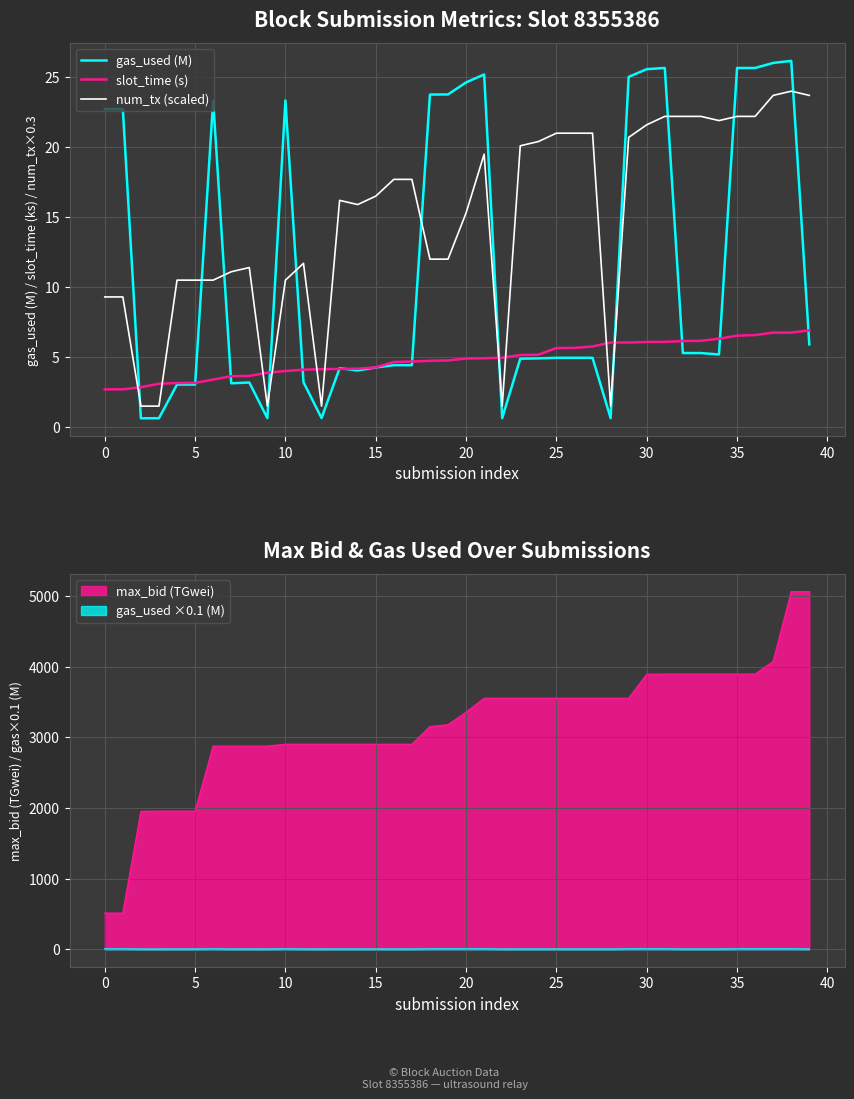

True or false: max_bid (TGwei) has a value of 342.2 at 0.

False